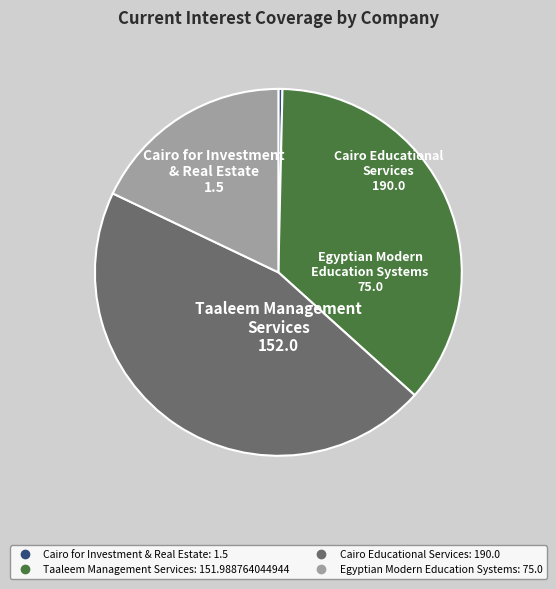

Count the number of slices in the pie.

4